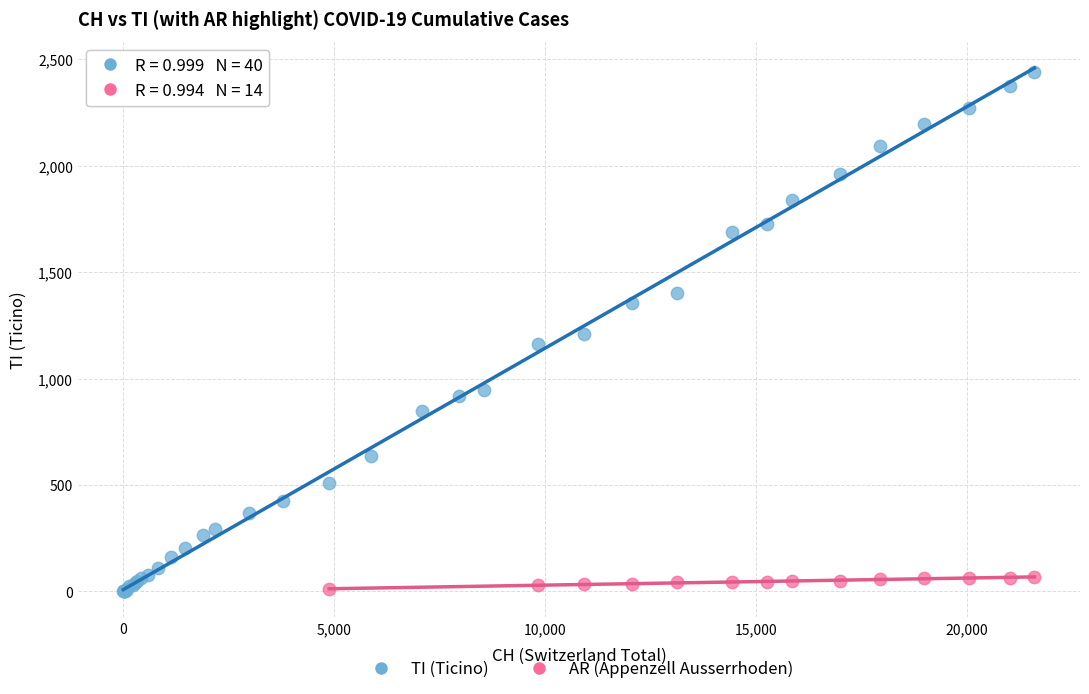

Which series contains the highest Y value?

TI (Ticino)